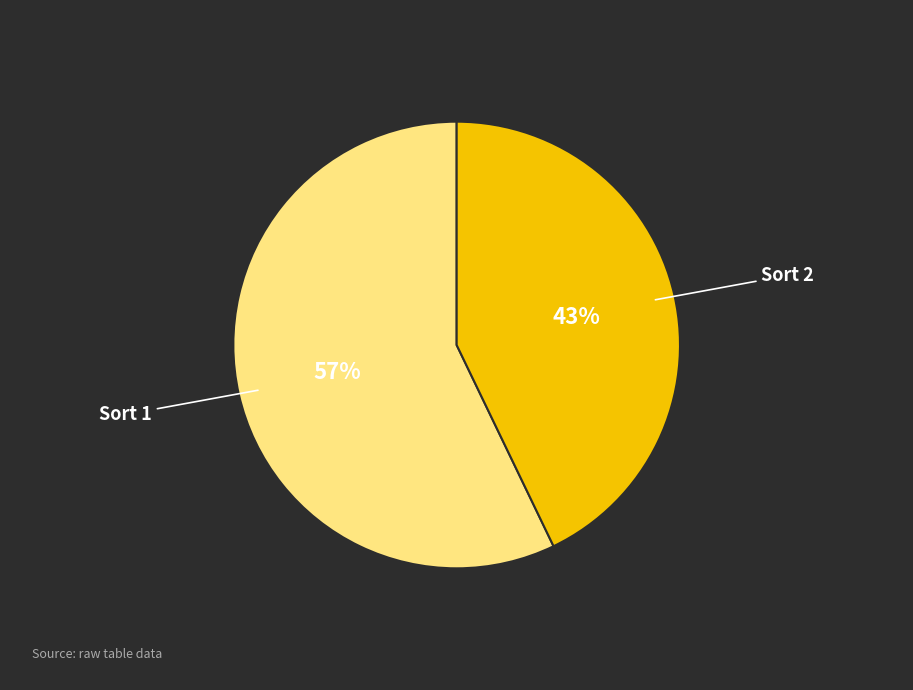

Combined, do Sort 2 and Sort 1 account for over 50%?

Yes